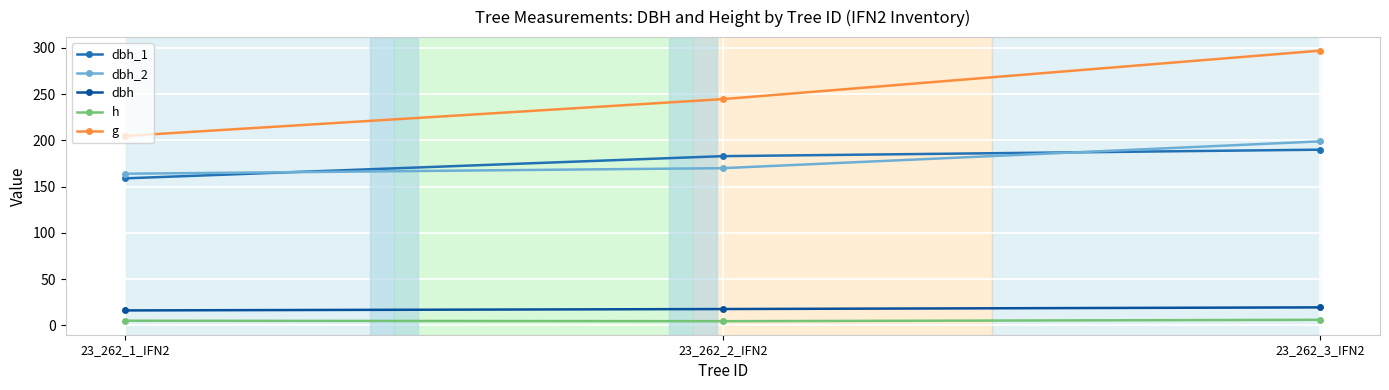

What is the approximate value of dbh_2 at 23_262_2_IFN2?

170.0